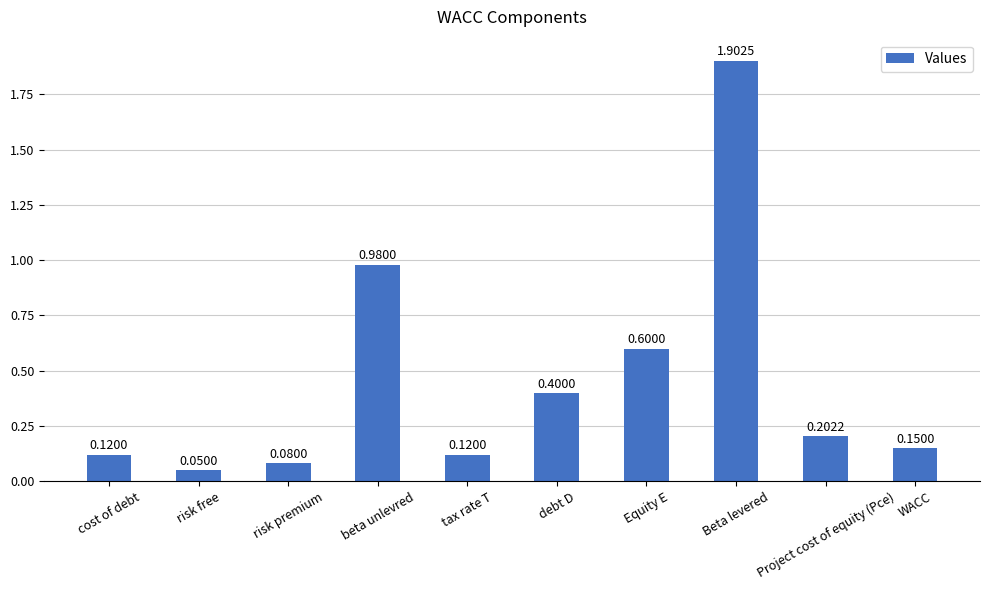

Between tax rate T and Project cost of equity (Pce), which is larger?

Project cost of equity (Pce)